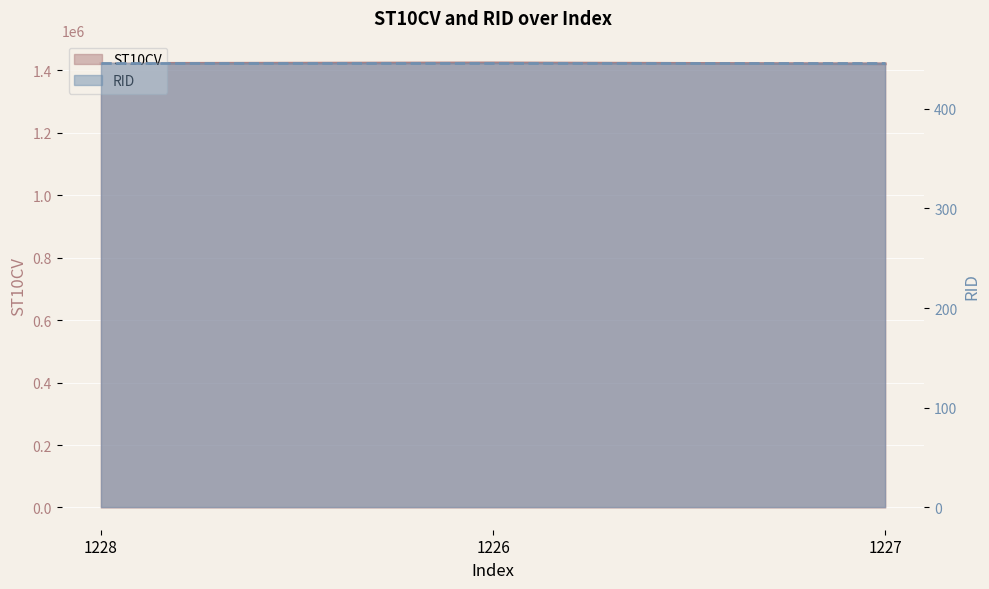

Rank the categories by value from highest to lowest.

1226, 1228, 1227